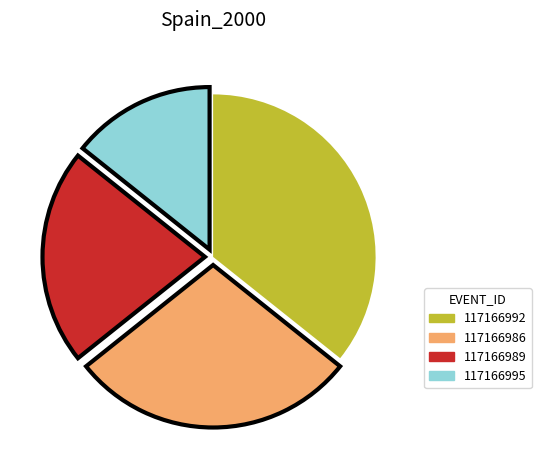

How many segments does this pie chart have?

4